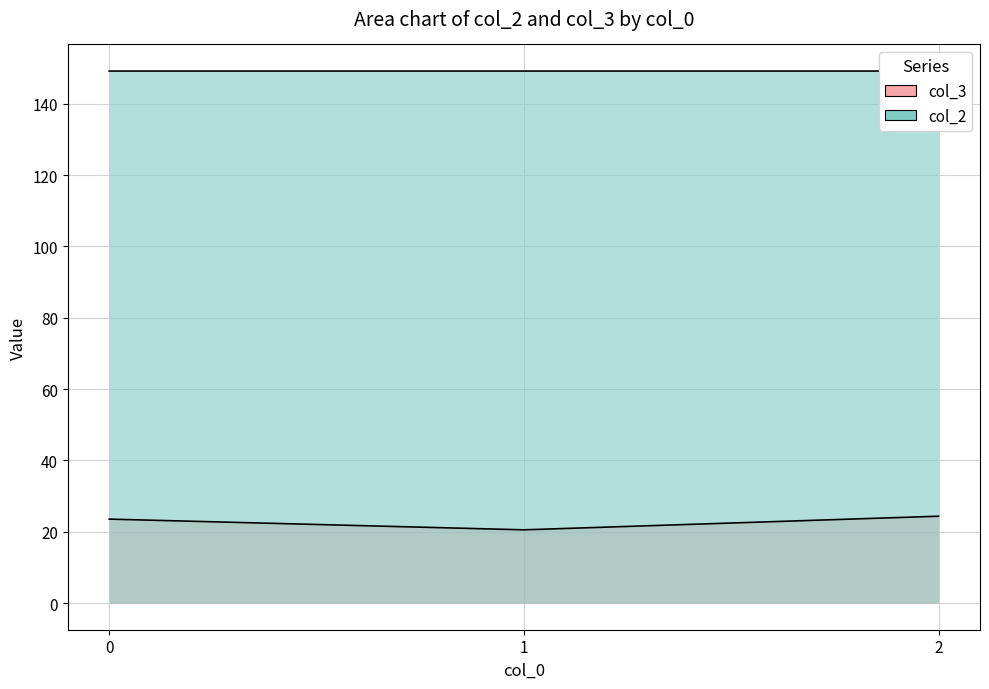

How many lines are shown in the chart?

2